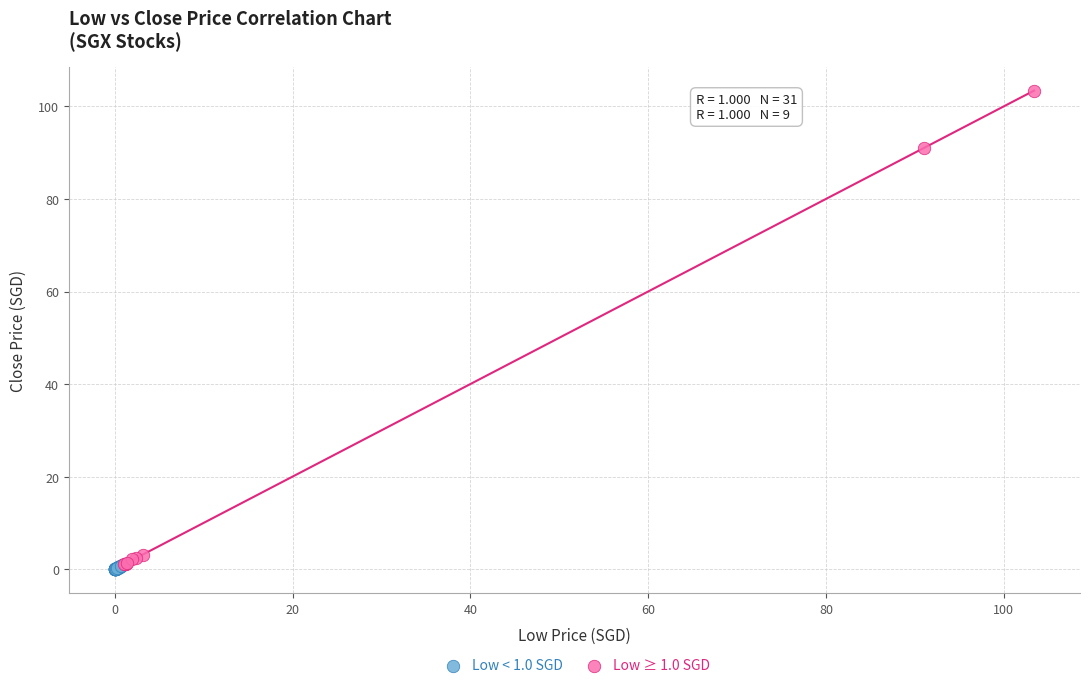

Which series contains the highest Y value?

Low ≥ 1.0 SGD